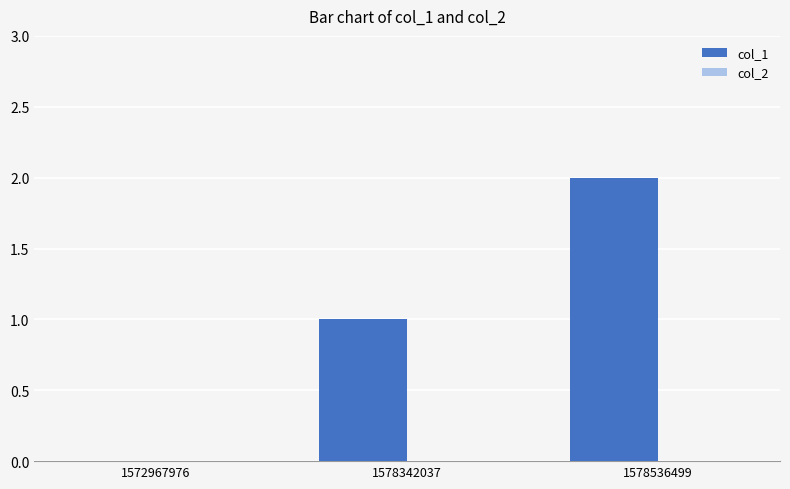

What is the sum of all values?

3